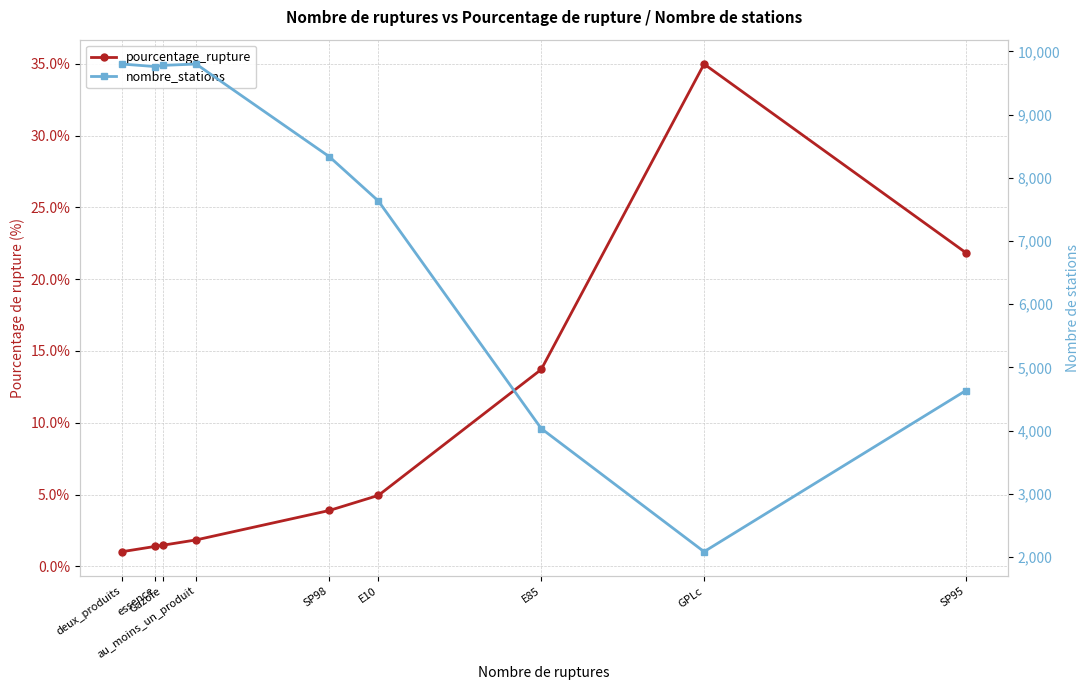

True or false: nombre_stations and pourcentage_rupture intersect in this chart.

False